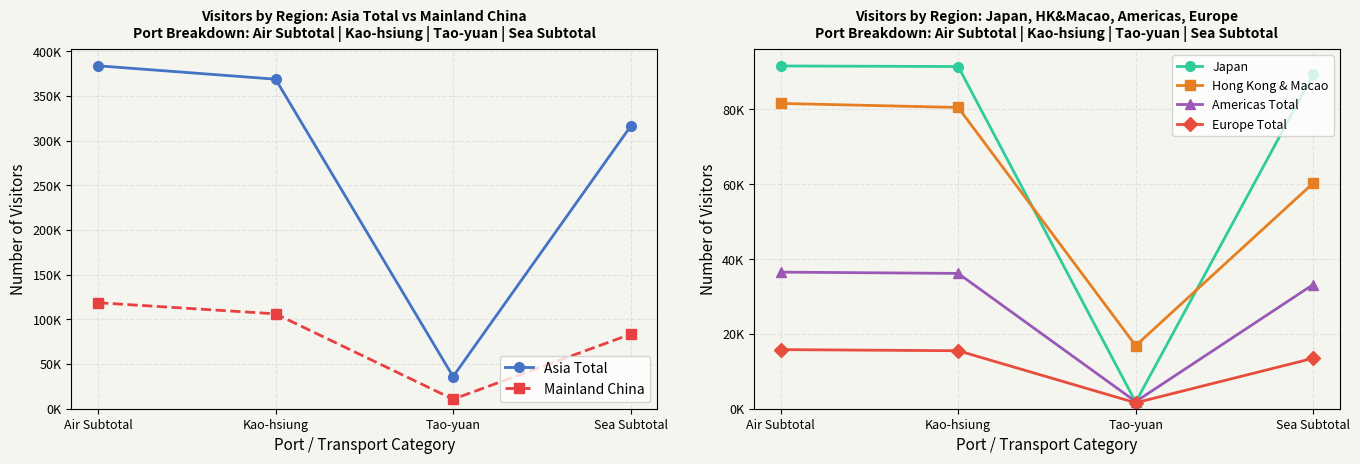

Which series has the largest total across all categories?

Asia Total